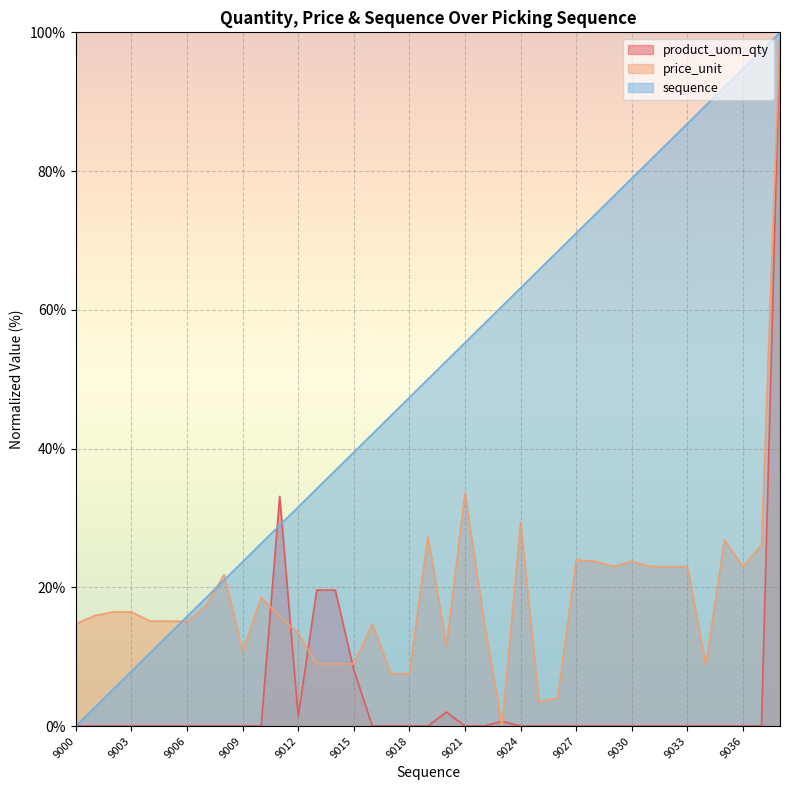

True or false: product_uom_qty and price_unit intersect in this chart.

True